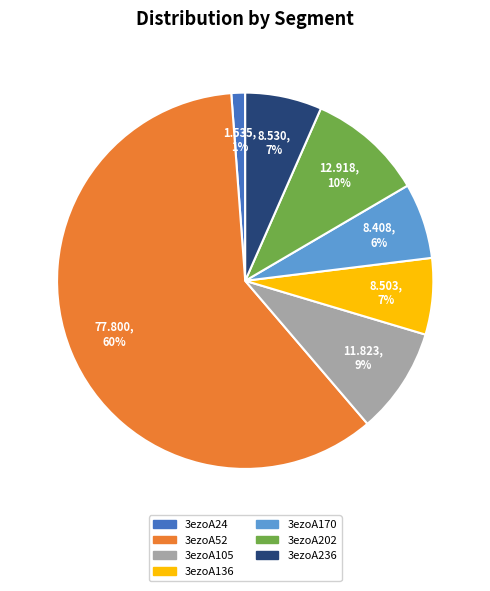

What is the majority slice?

3ezoA52